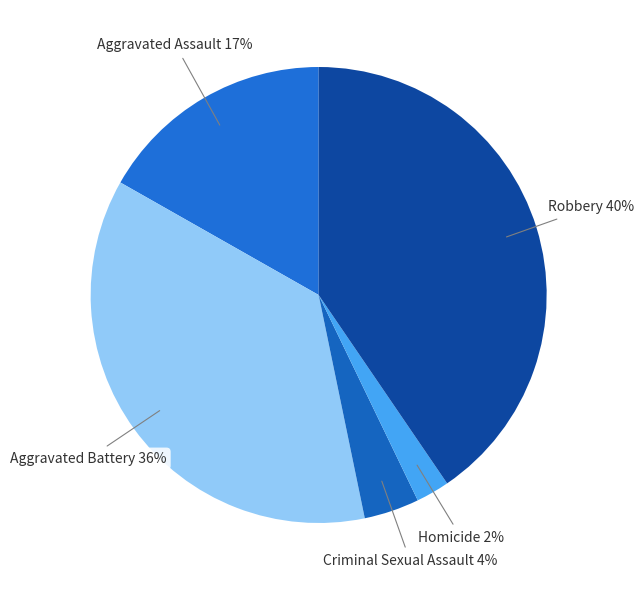

How many segments does this pie chart have?

5